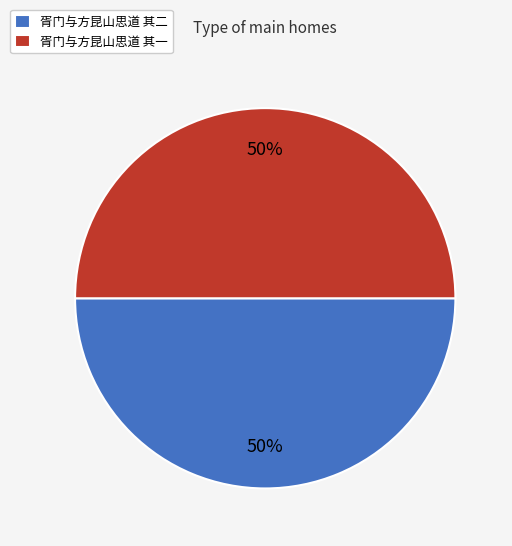

Count the number of slices in the pie.

2